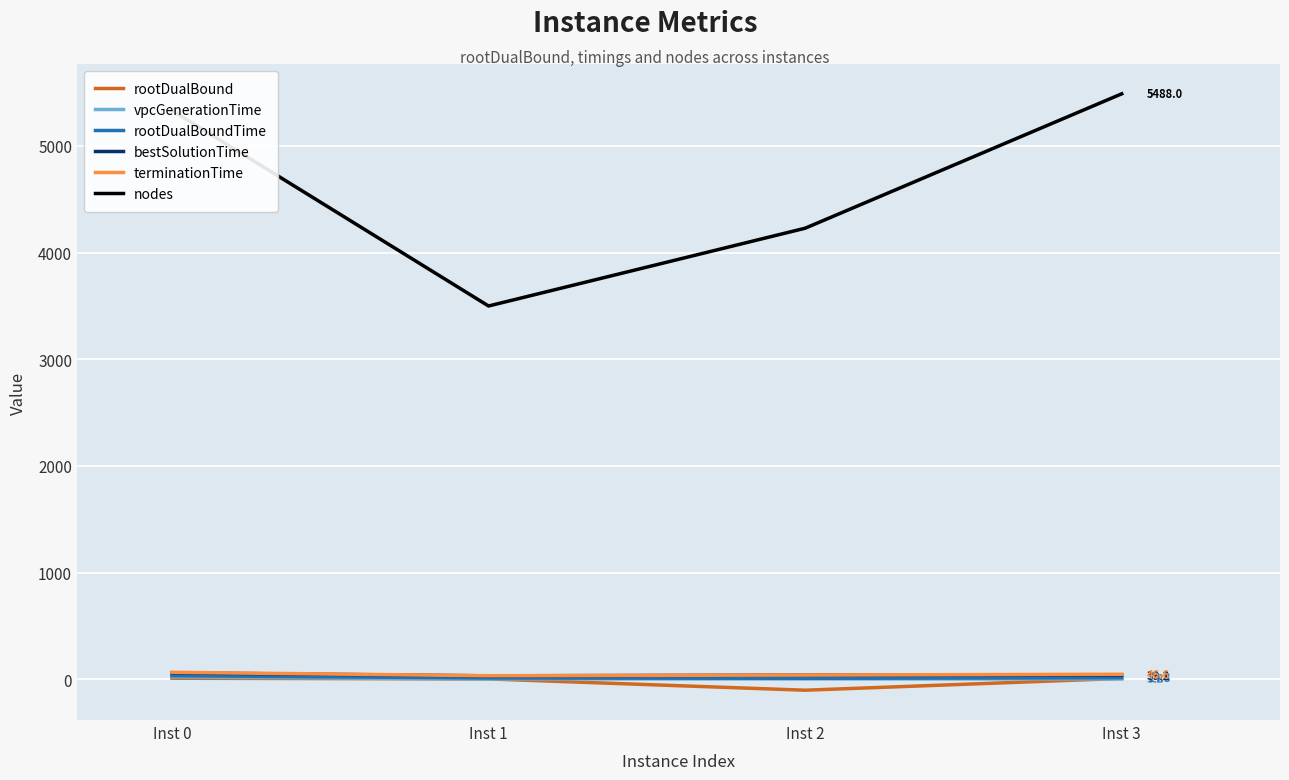

How many lines are shown in the chart?

6